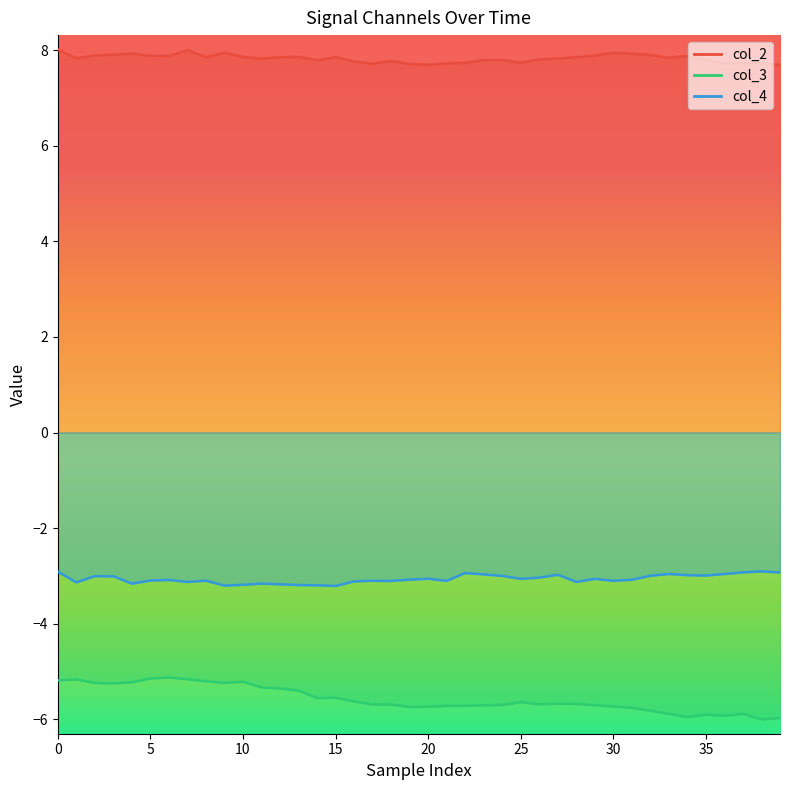

Which series has the largest range (max minus min)?

col_3